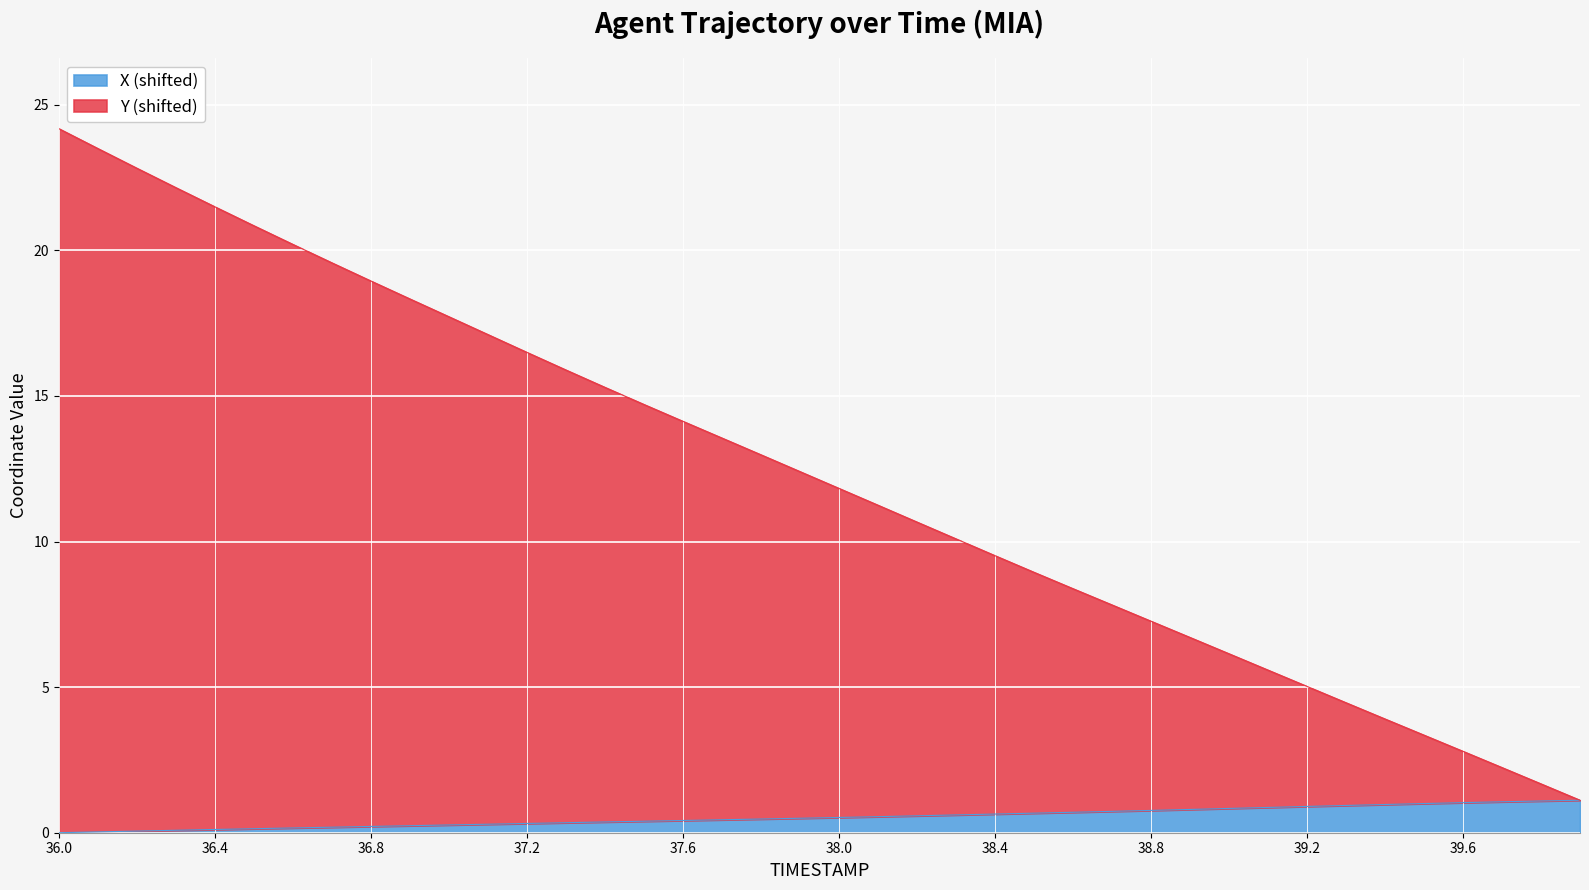

The value of X at 36.3 is 0.1. True or false?

True